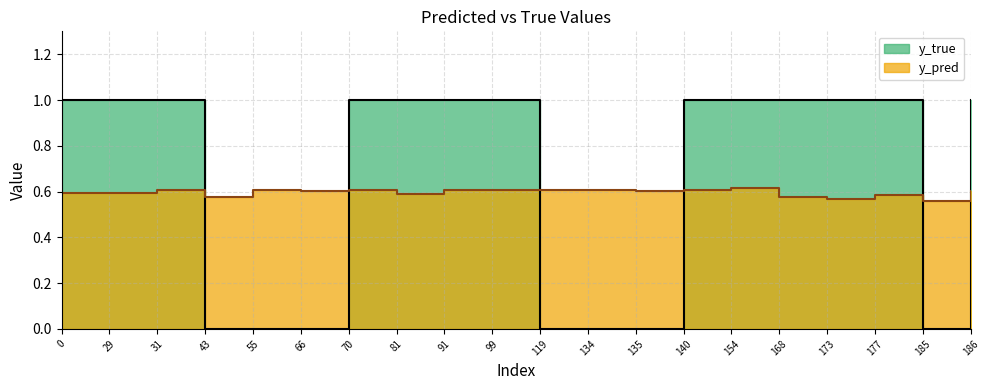

Which has a higher value, 168 or 185?

168